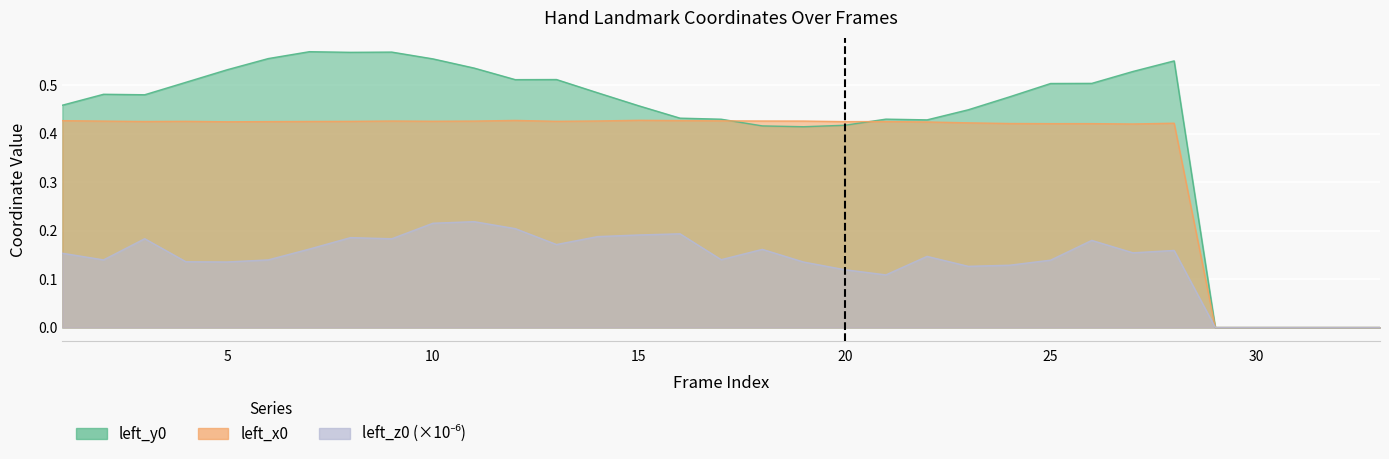

In left_y0, how many points are higher than both neighbors (excluding endpoints)?

6